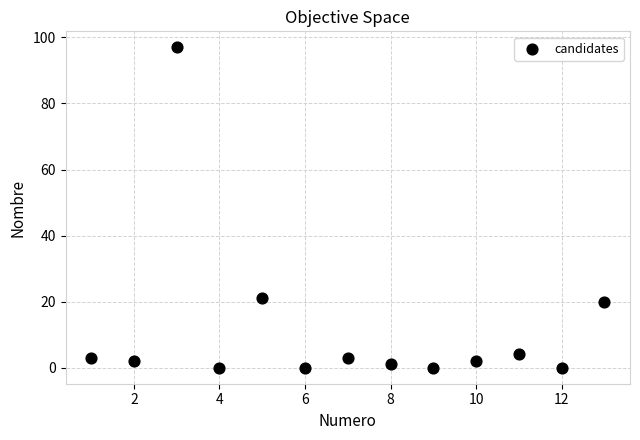

What is the range of Y values (max minus min)?

97